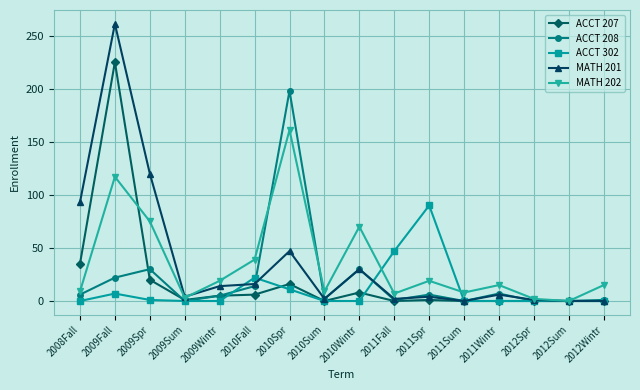

What is the highest value of the MATH 201 series?

261